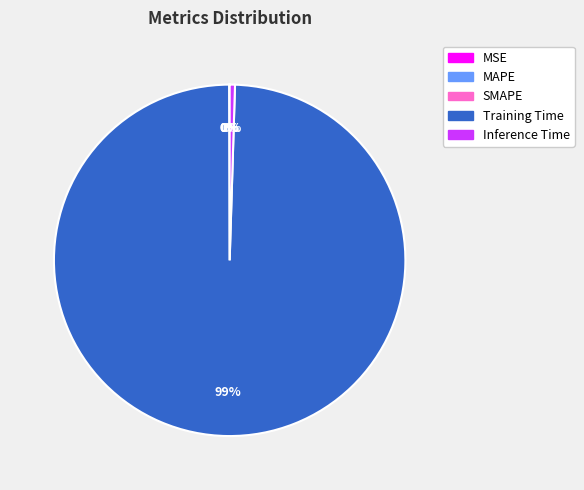

Which category has the biggest portion of the pie?

Training Time